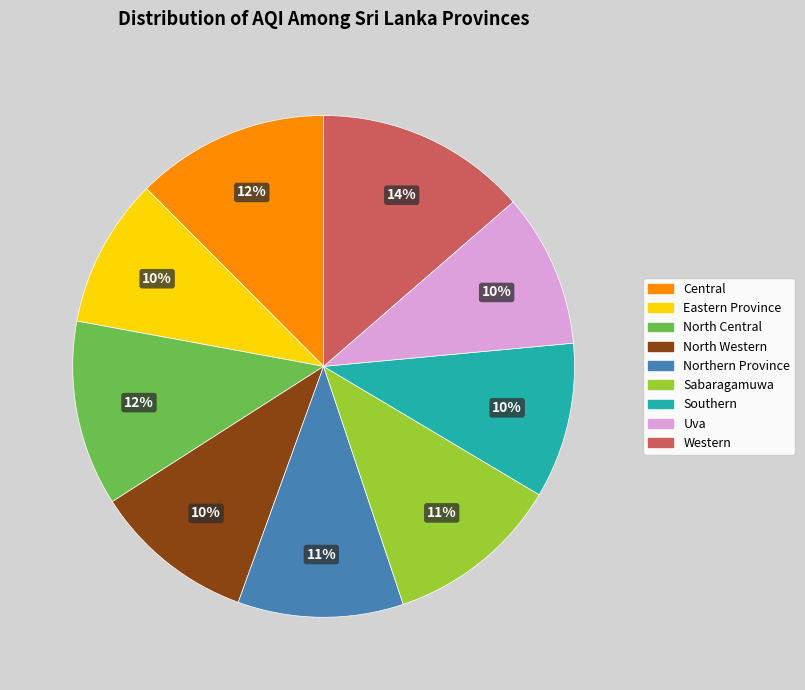

Which has a higher value, Sabaragamuwa or North Central?

North Central